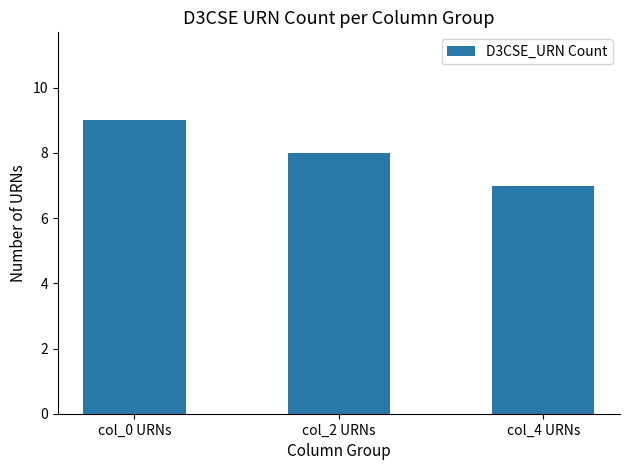

Where does the data first go above 8?

col_0 URNs